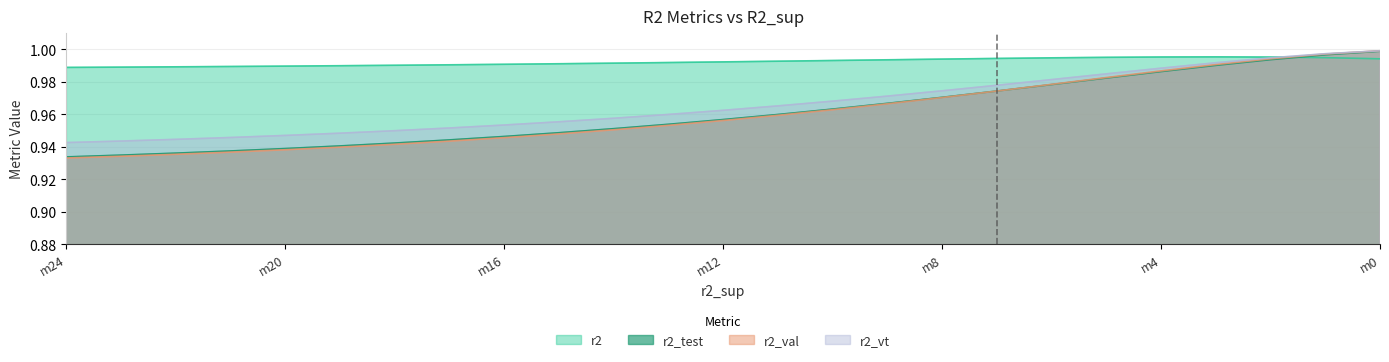

Which series has the largest total across all categories?

r2